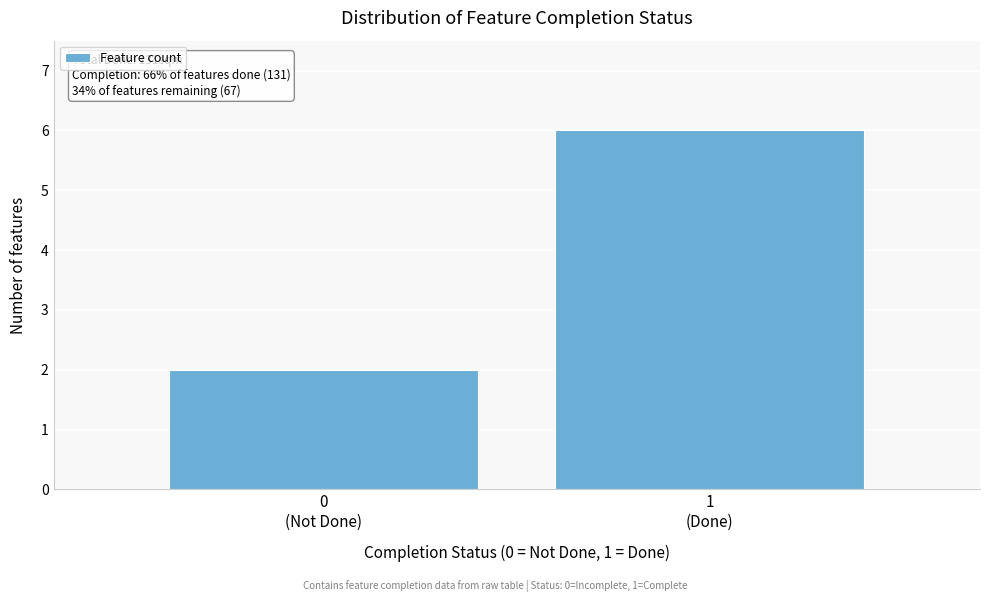

Reading left to right, extract all data points from this chart.

2	6